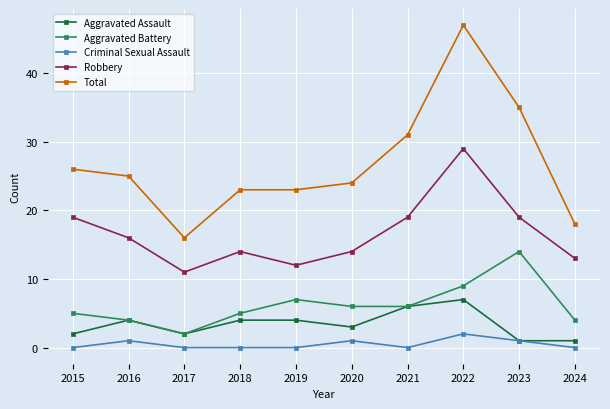

What is the difference between the highest and lowest values at 2019?

23